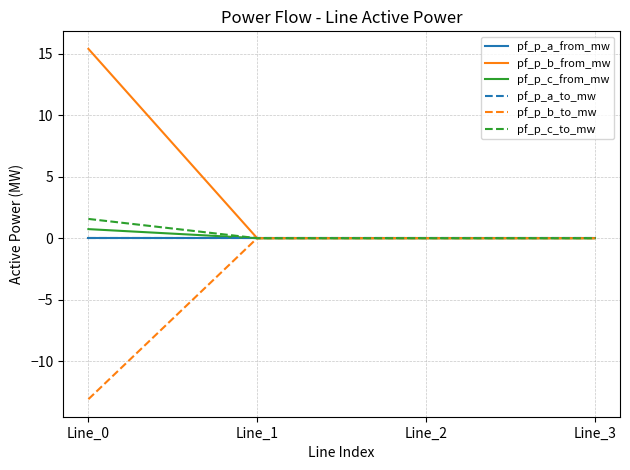

Which series has the largest range (max minus min)?

pf_p_b_from_mw